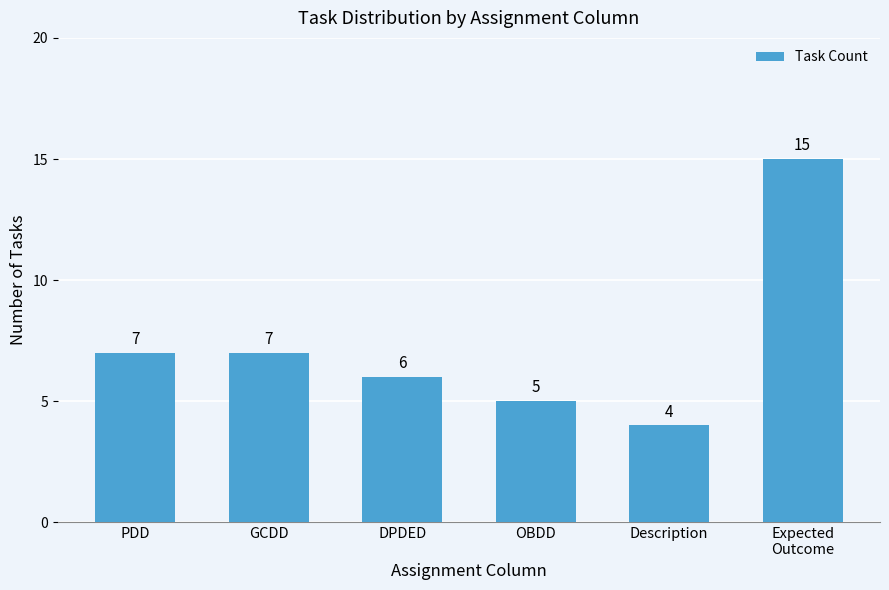

Reading right to left, what are all the values shown in this chart?

15	4	5	6	7	7